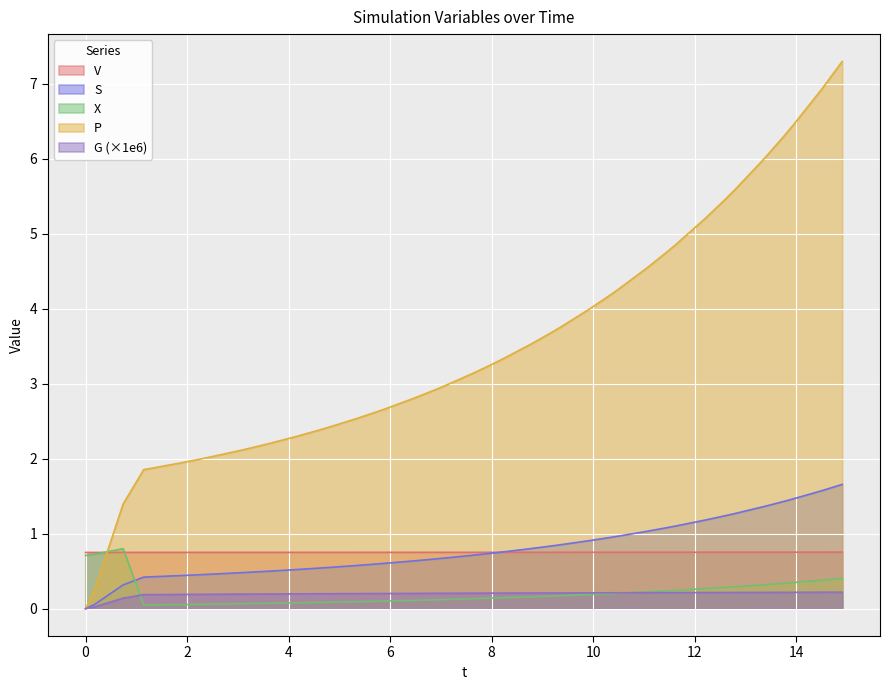

Which series has the largest total across all categories?

P